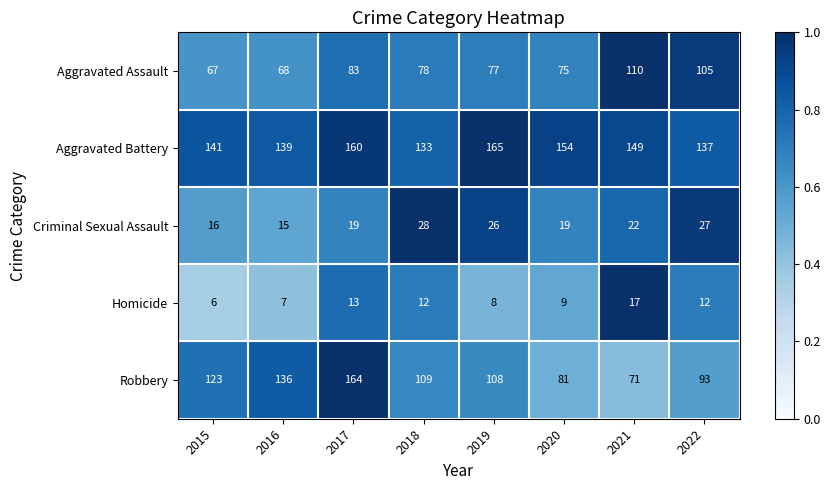

Which category has the highest value across all series?

2019